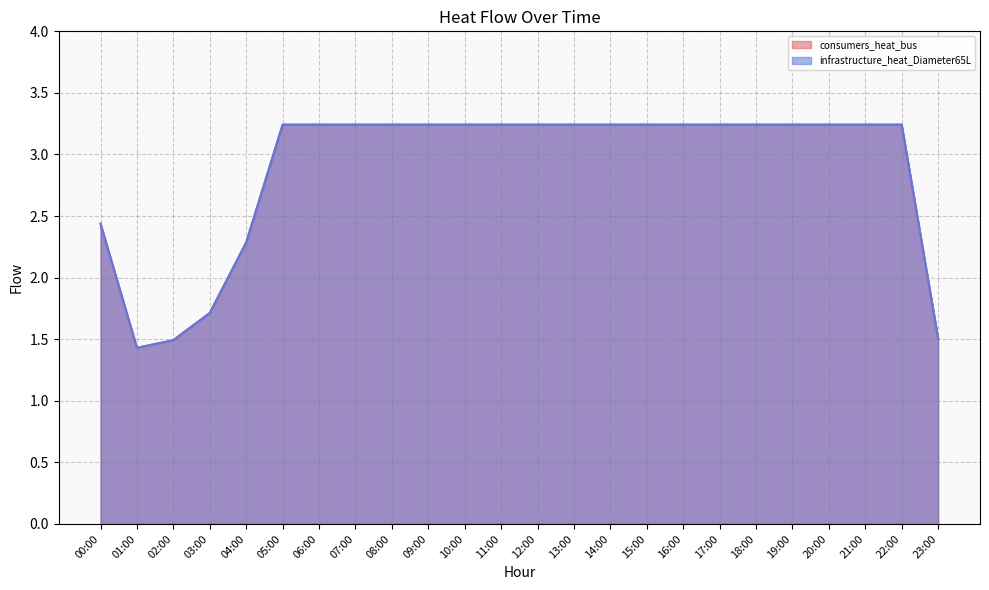

At 04:00, list the series in order from smallest to largest.

consumers_heat_bus, infrastructure_heat_Diameter65L